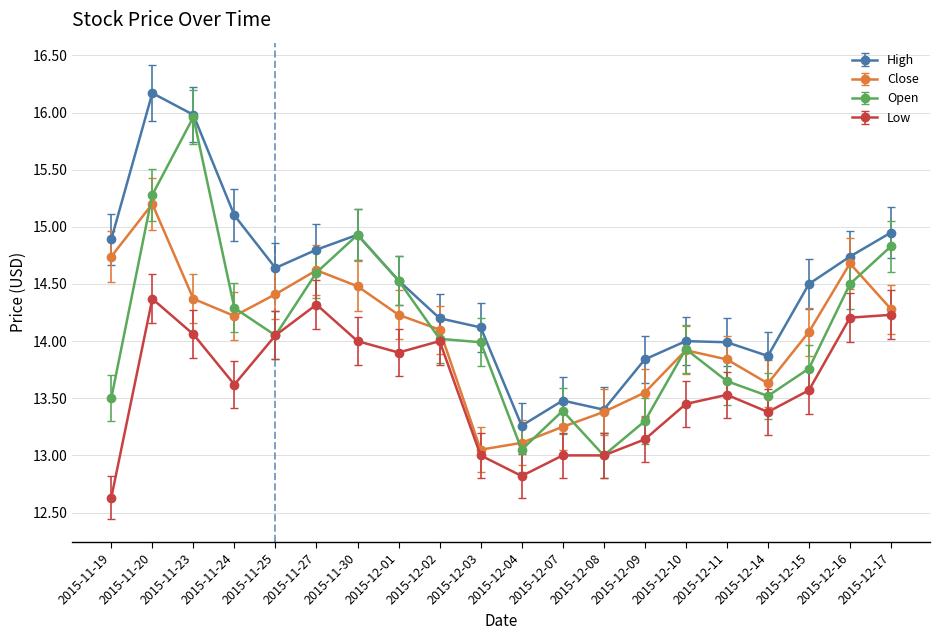

Between 2015-12-01 and 2015-12-17, which series saw the biggest shift?

High